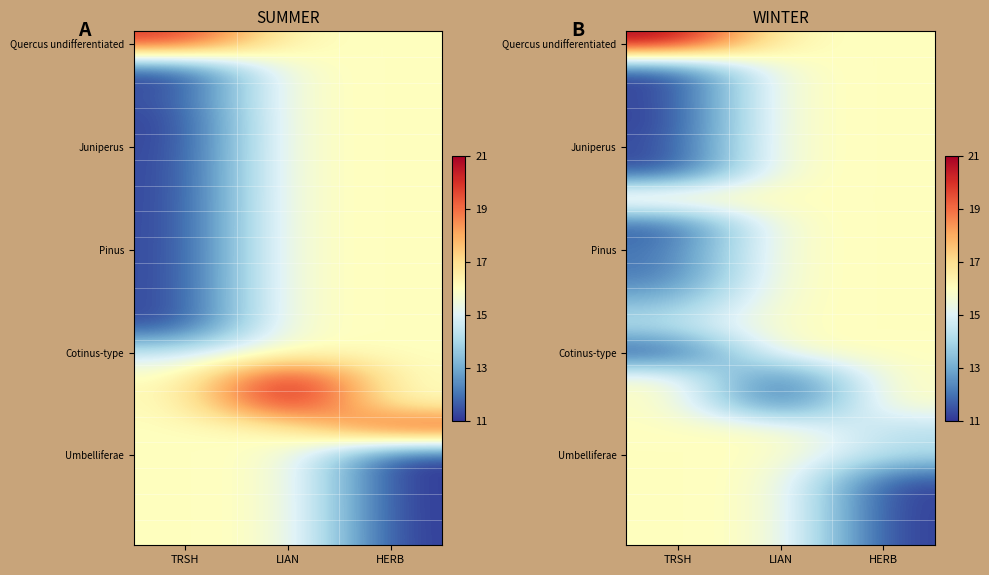

What is the greatest value displayed?

21.0